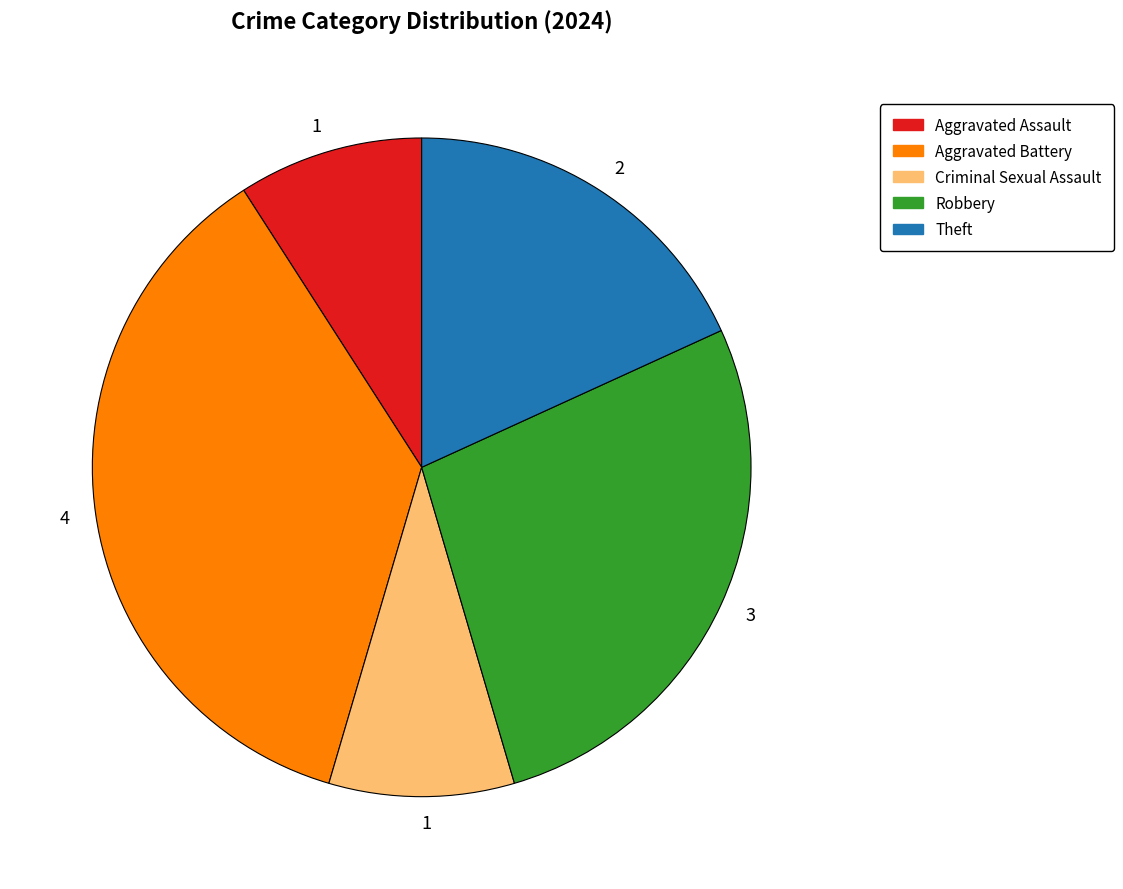

Is there a majority slice in this chart?

No